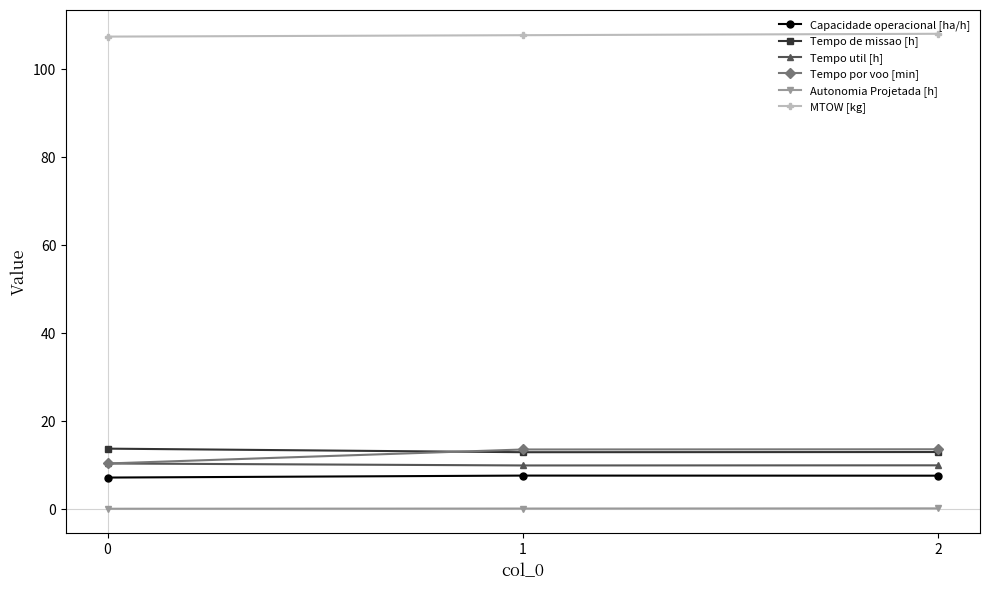

True or false: MTOW [kg] has a value of 107.4 at 0.

True